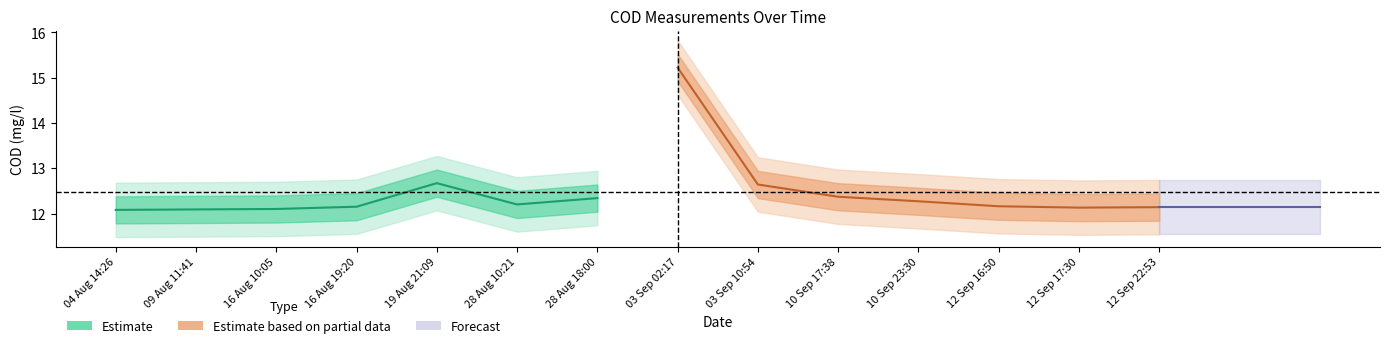

What is the value of the Estimate based on partial data point at the 1st from the left?

15.2